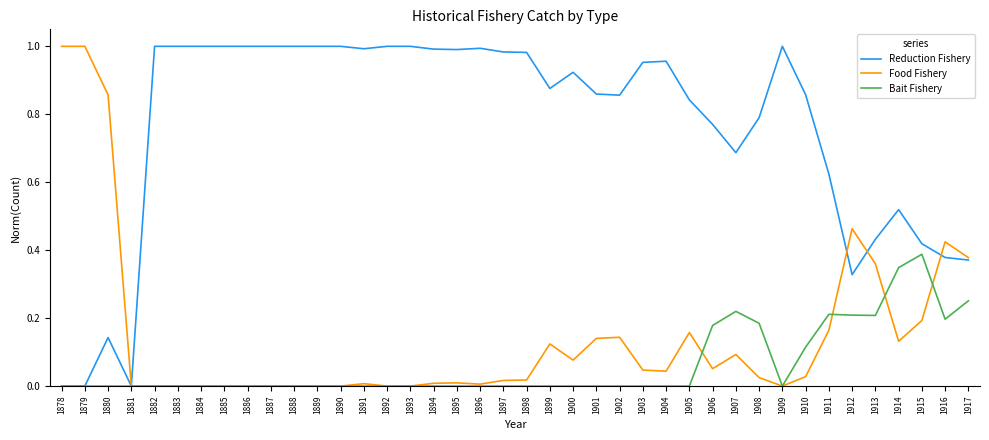

At which label does Bait Fishery reach its peak?

1915